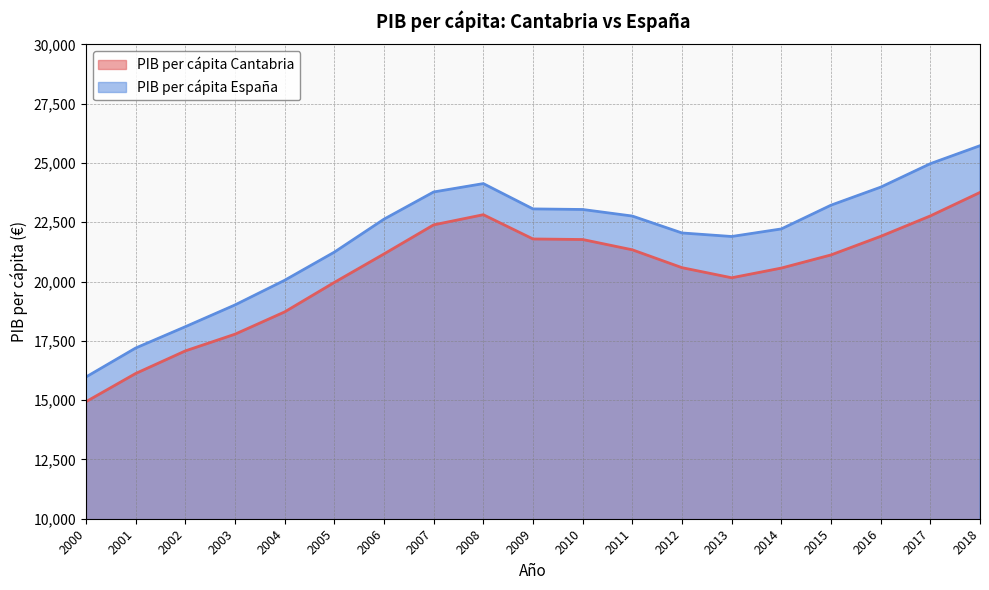

Which series has the widest spread of values?

PIB per cápita España